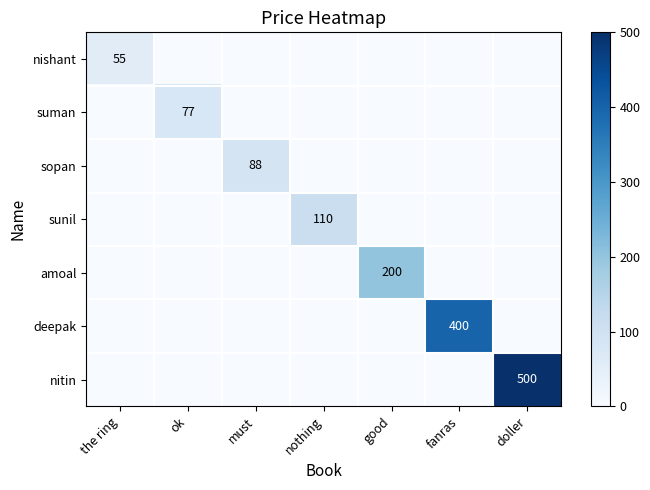

What is the spread (max minus min) of values at the ring?

55